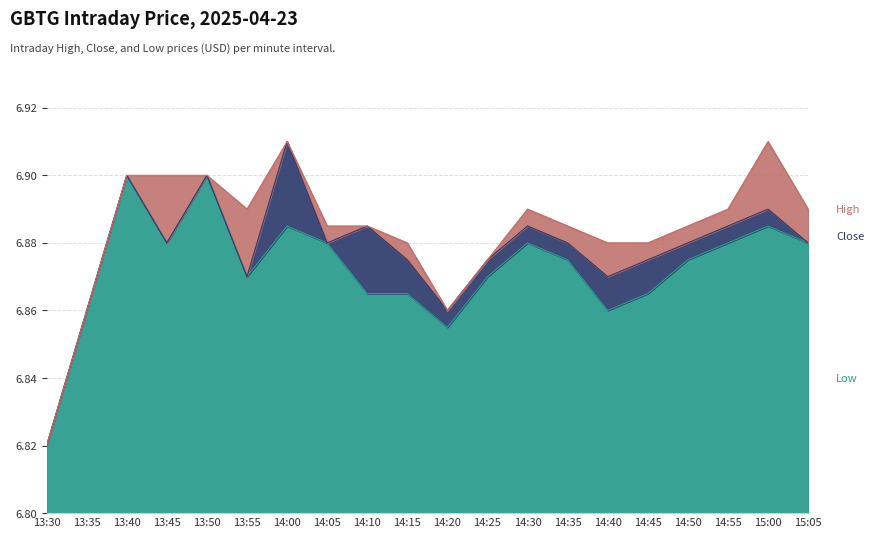

What is the difference between the maximum and minimum values in the Low series?

0.1